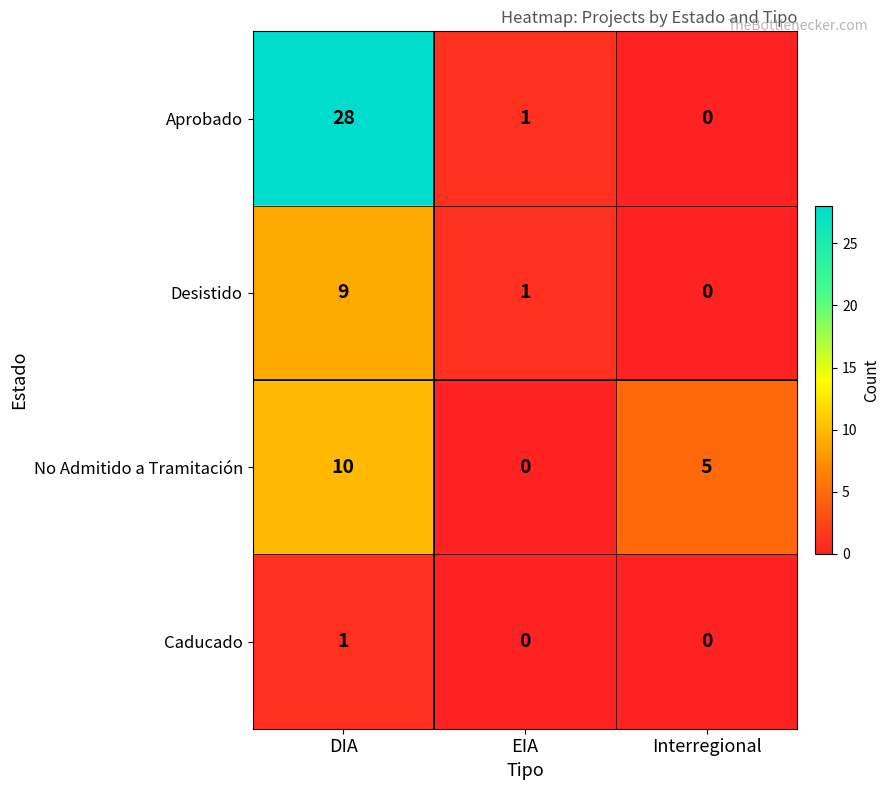

At which category is the sum across all series the highest?

DIA